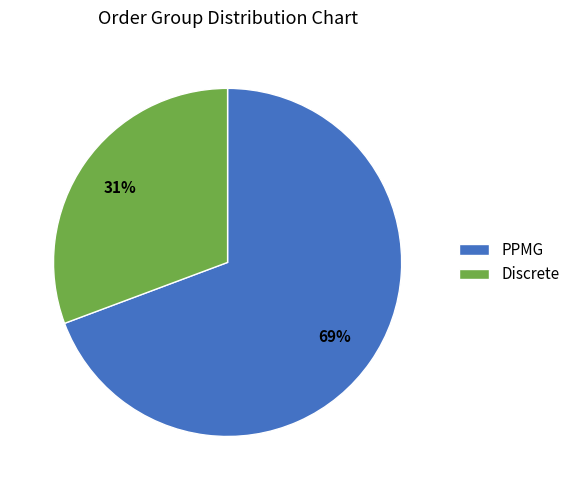

How many segments does this pie chart have?

2